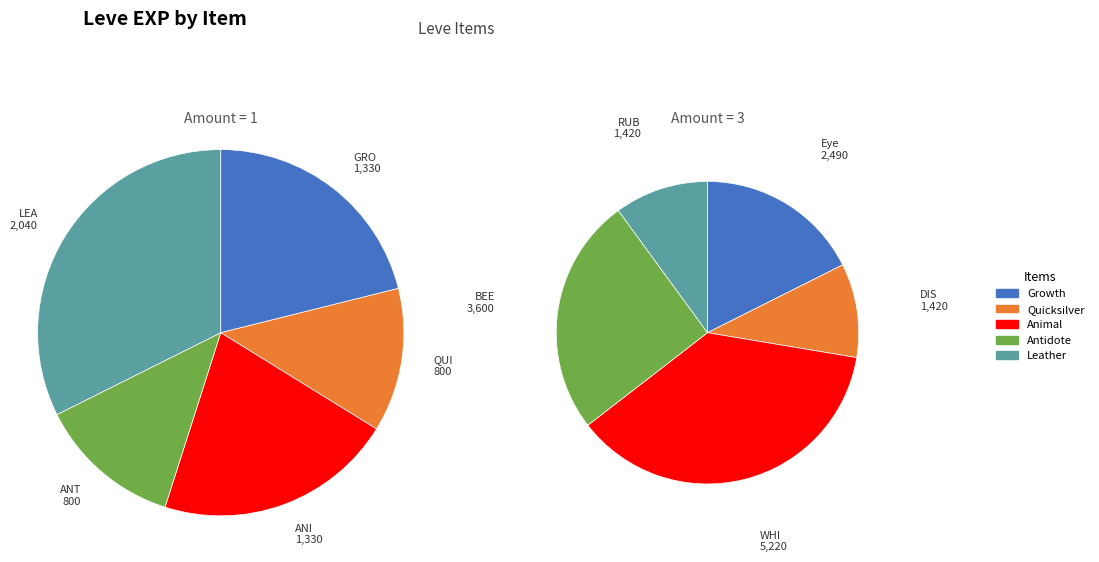

Does any single category account for the majority?

No